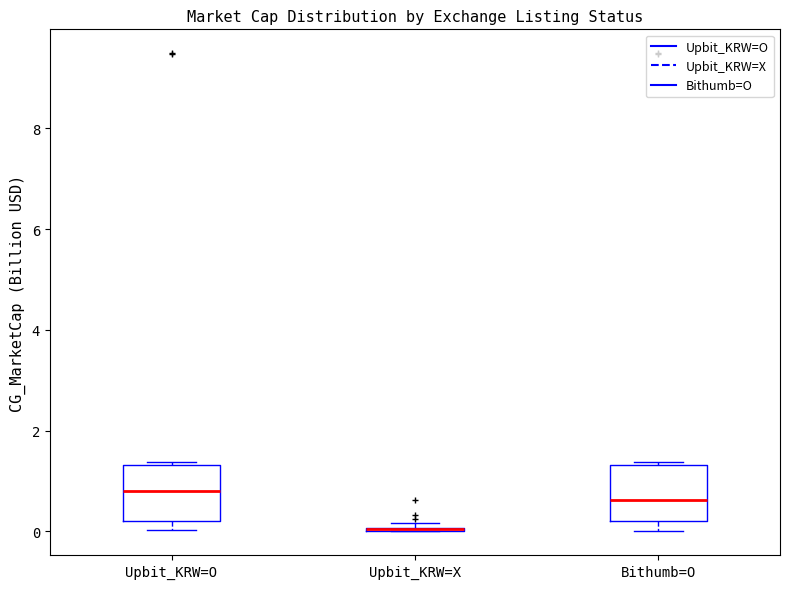

Reading left to right, read every box against the y-axis: the position of its median line, the range the box covers, and the ends of its whiskers. The values are not printed on the chart, so give them approximately, as read against the axis.

Upbit_KRW=O: median 0.8, box 0.2 to 1.4, whiskers 0.0 to 1.4
Upbit_KRW=X: box collapsed to a line at 0.0, whiskers 0.0 to 0.2
Bithumb=O: median 0.6, box 0.2 to 1.4, whiskers 0.0 to 1.4